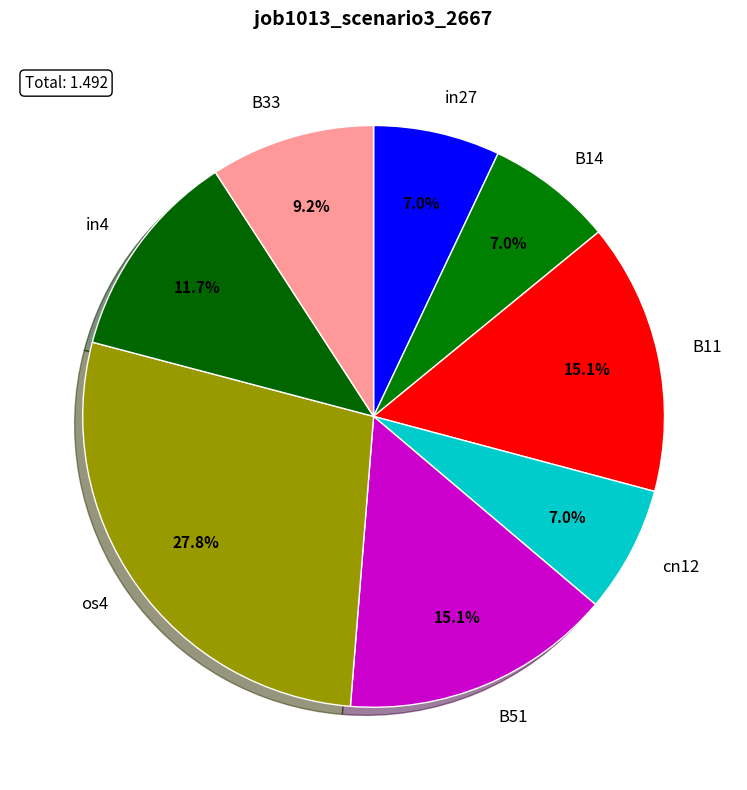

Which category has the biggest portion of the pie?

os4